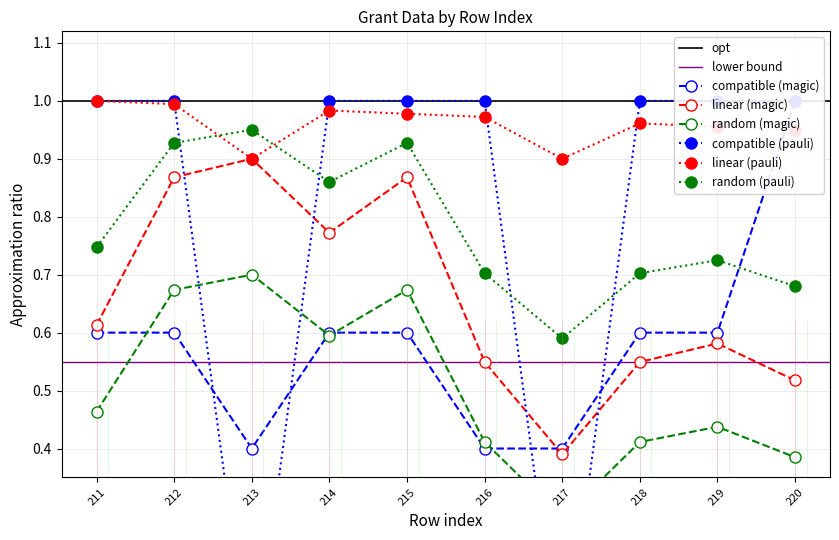

Where is the first local maximum for random (pauli)?

213